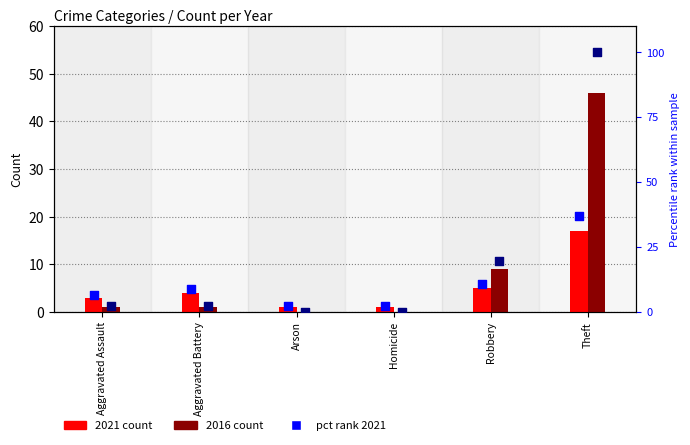

Which series contains the highest Y value?

pct rank 2016